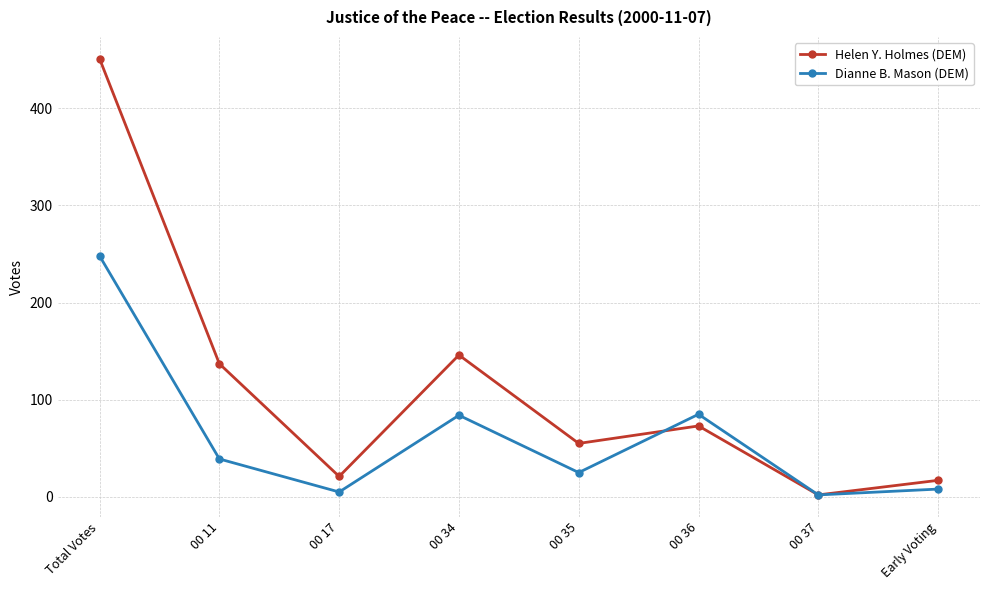

Does the chart display data point markers on the line(s)?

Yes